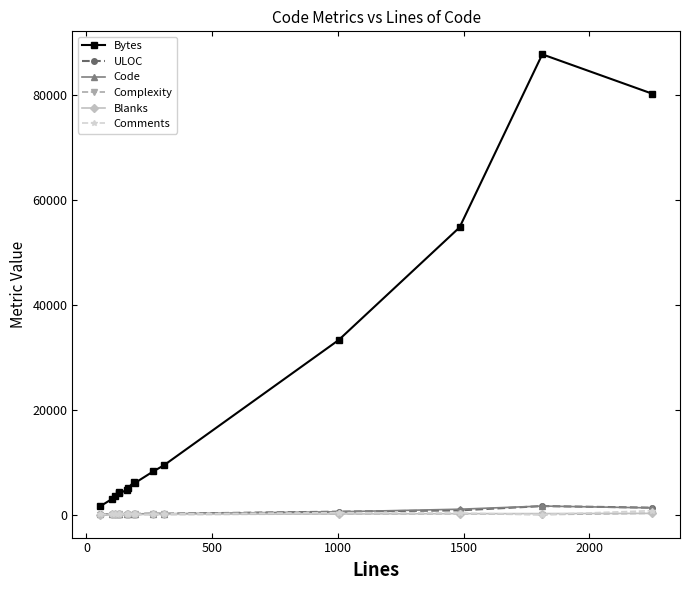

How many data points does each series have?

15